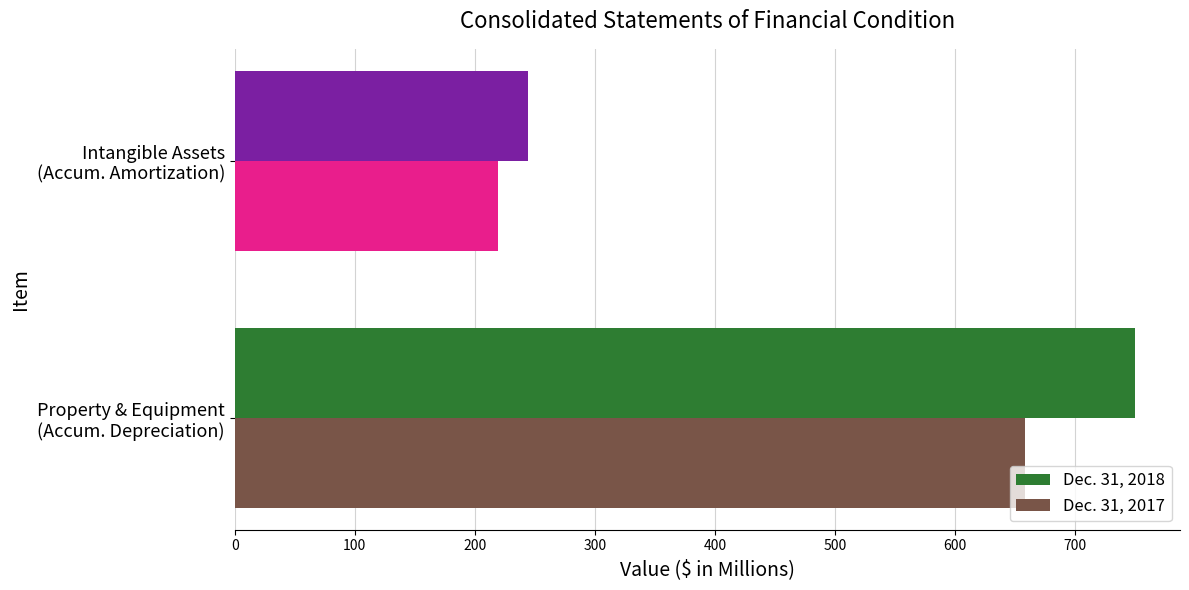

Count the number of categories in the chart.

2